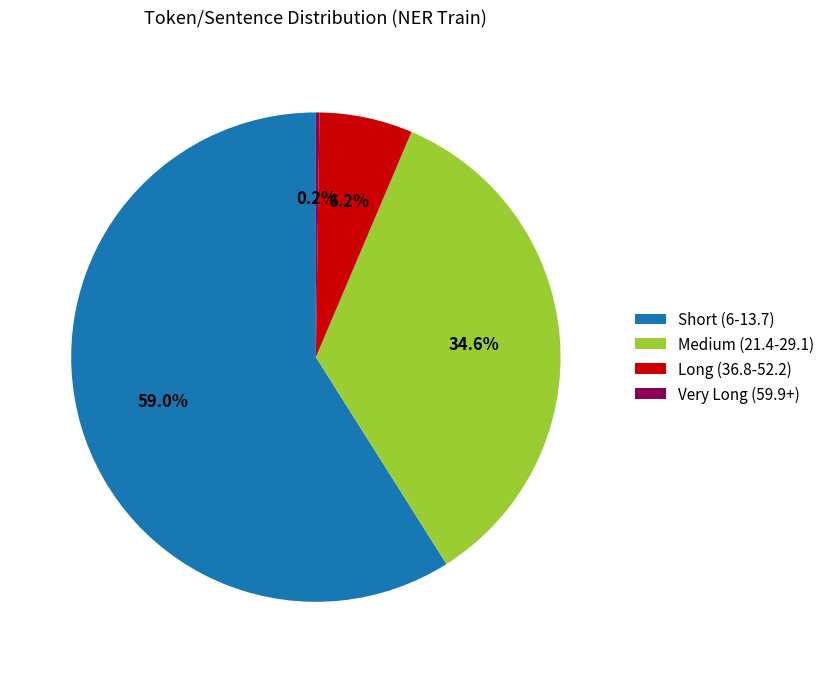

What percentage is NOT represented by Short (6-13.7)?

41.0%